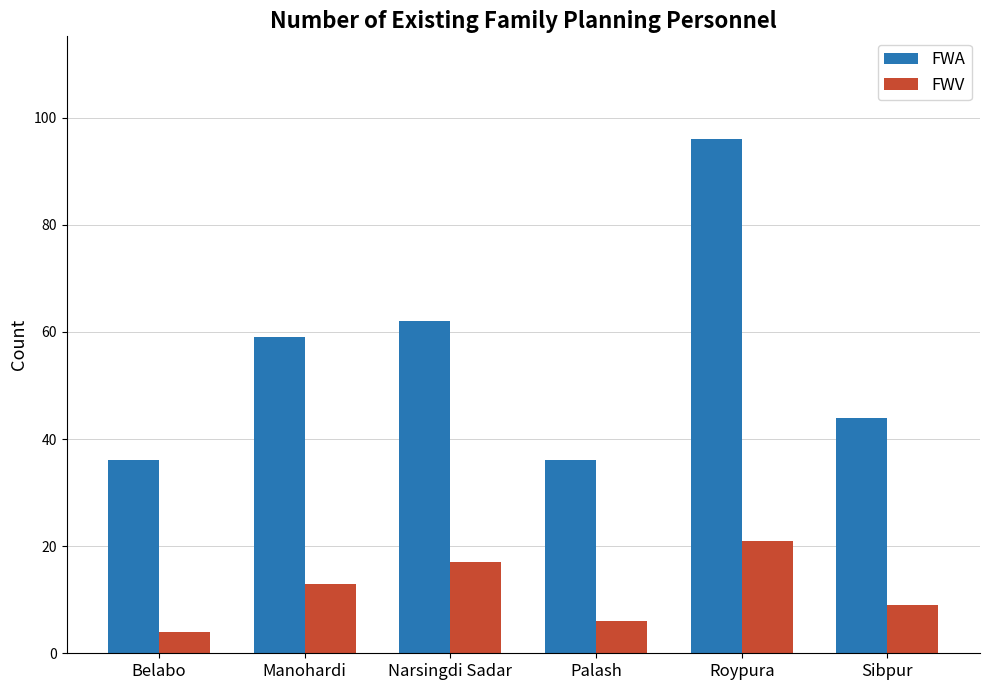

Where is FWA nearest to the value 66?

Narsingdi Sadar